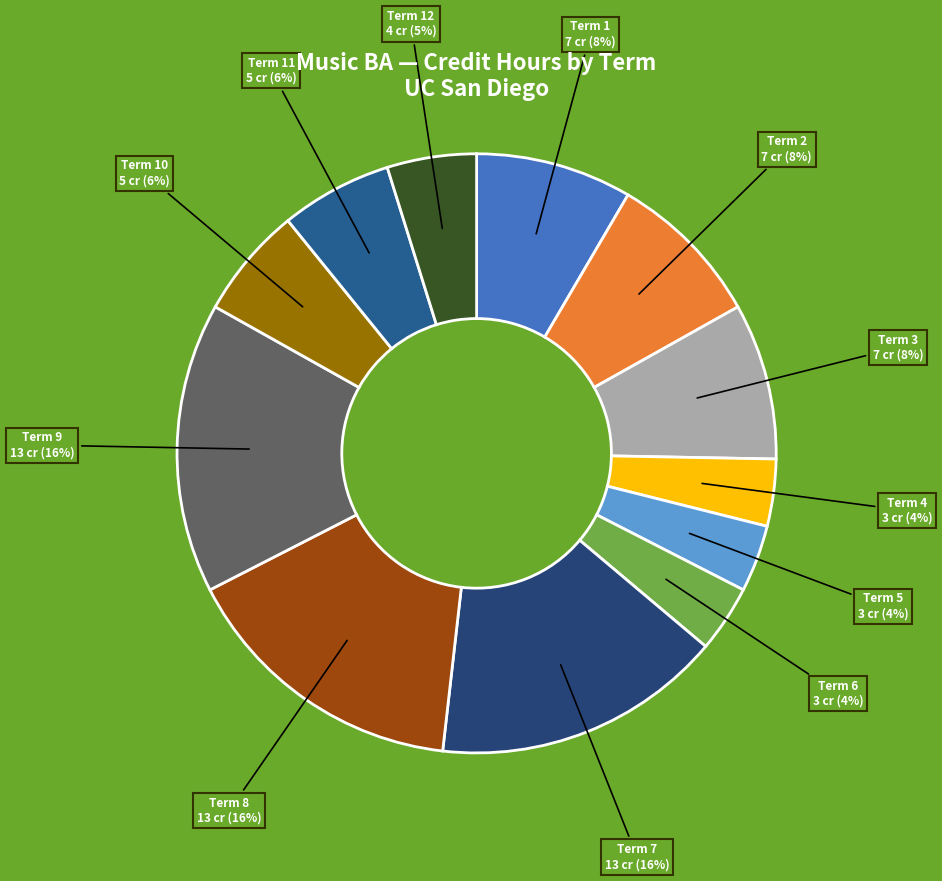

To the nearest percent, what percentage of the pie is Term 5?

4%